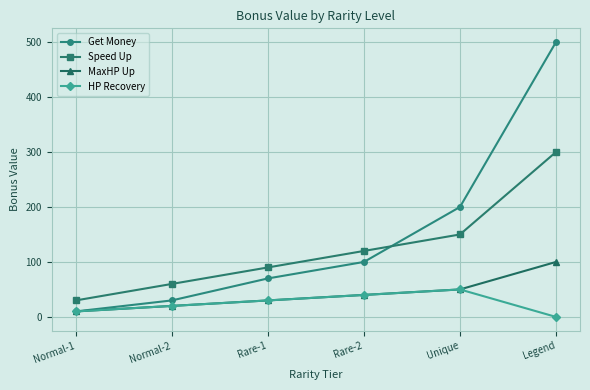

Reading left to right, extract all data points from this chart.

Get Money: 10	30	70	100	200	500
Speed Up: 30	60	90	120	150	300
MaxHP Up: 10	20	30	40	50	100
HP Recovery: 10	20	30	40	50	0